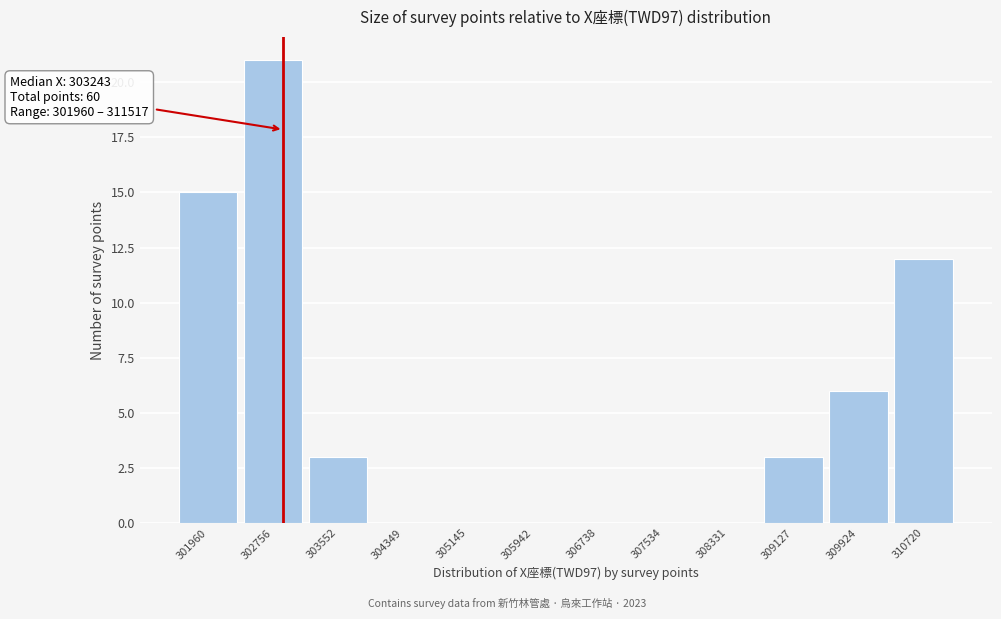

Reading left to right, list all the values displayed in this chart.

301960=15	302756=21	303552=3	304349=0	305145=0	305942=0	306738=0	307534=0	308331=0	309127=3	309924=6	310720=12